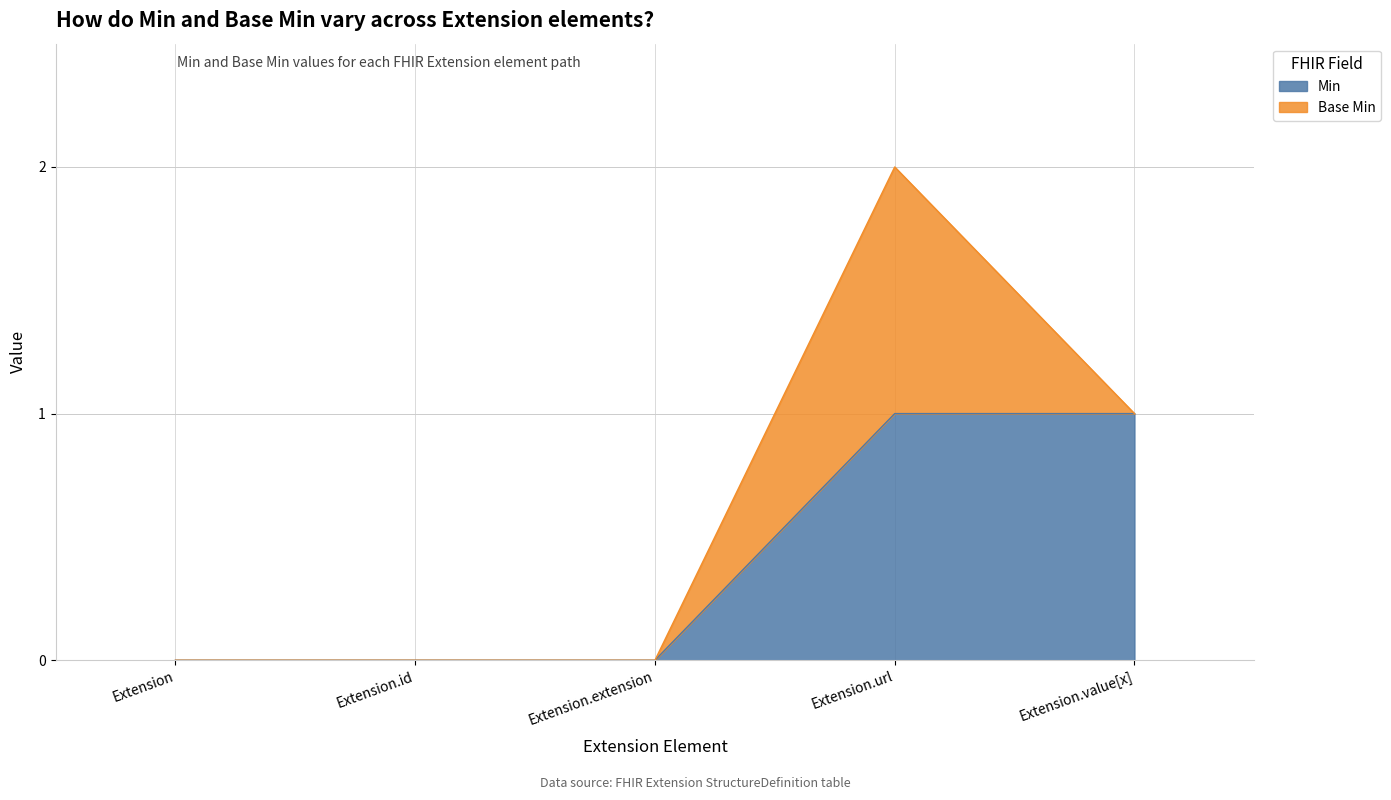

The value at Extension.id is 0. True or false?

True